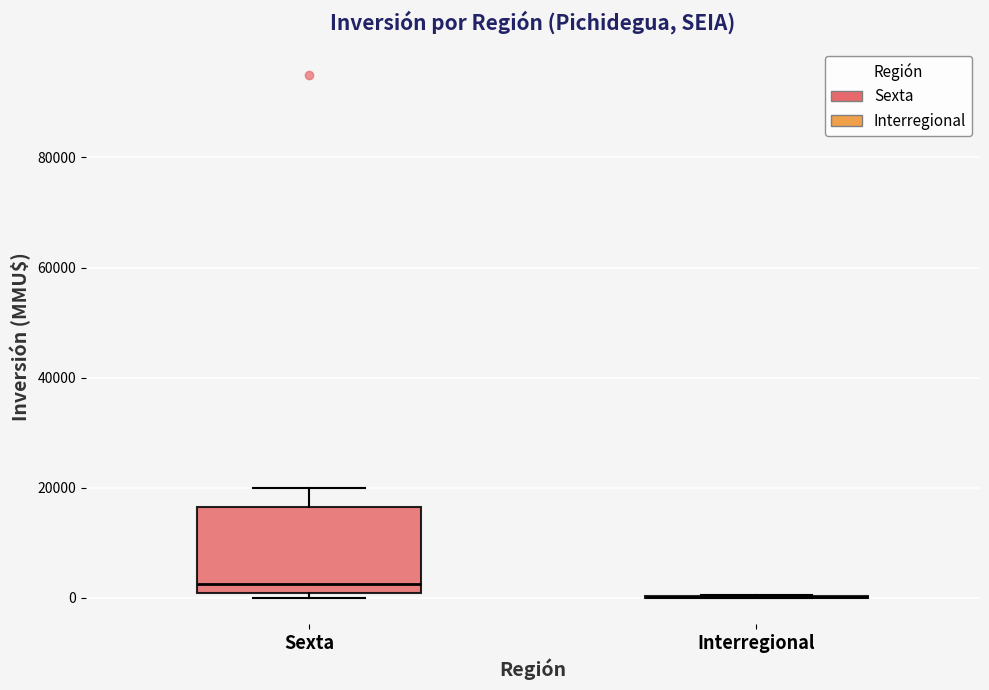

Which box is the tallest, from its lower edge to its upper edge?

Sexta